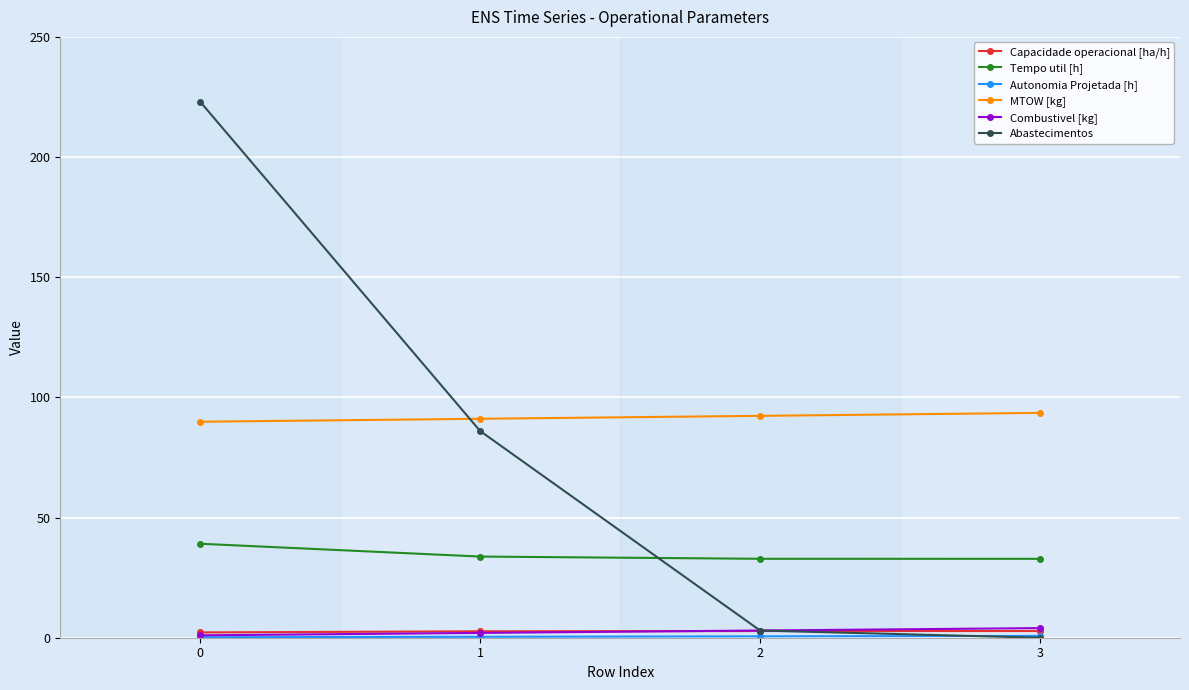

True or false: Tempo util [h] and Capacidade operacional [ha/h] intersect in this chart.

False